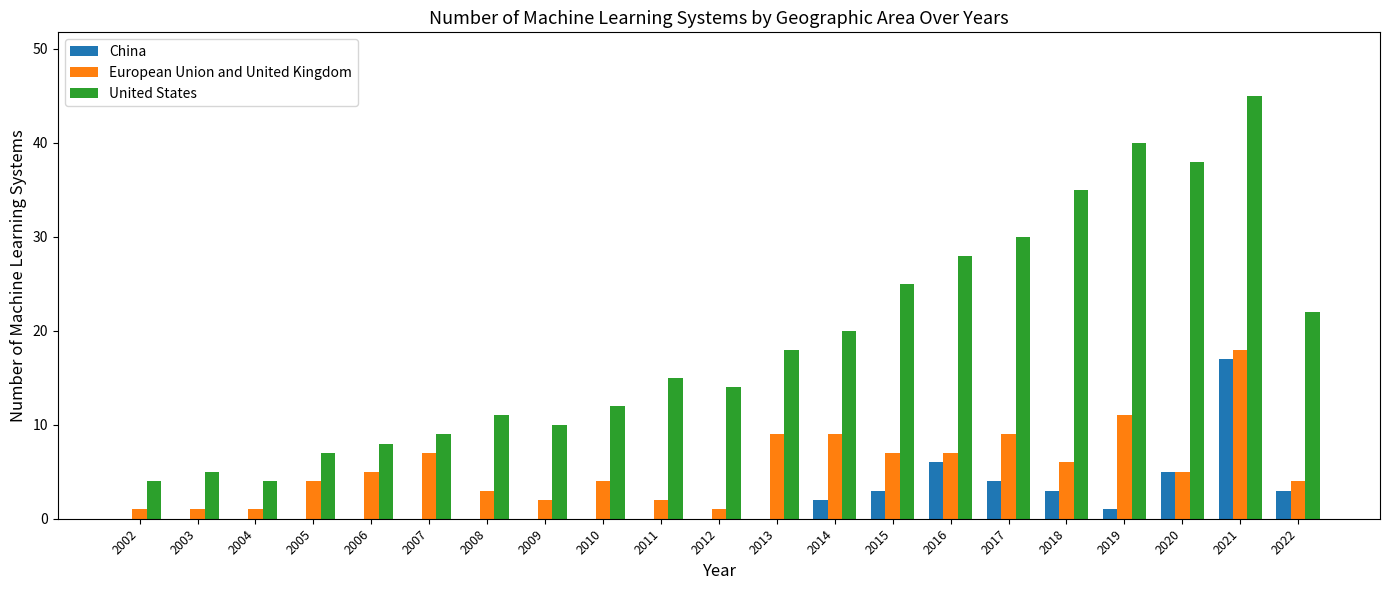

At which label does United States reach its peak?

2021